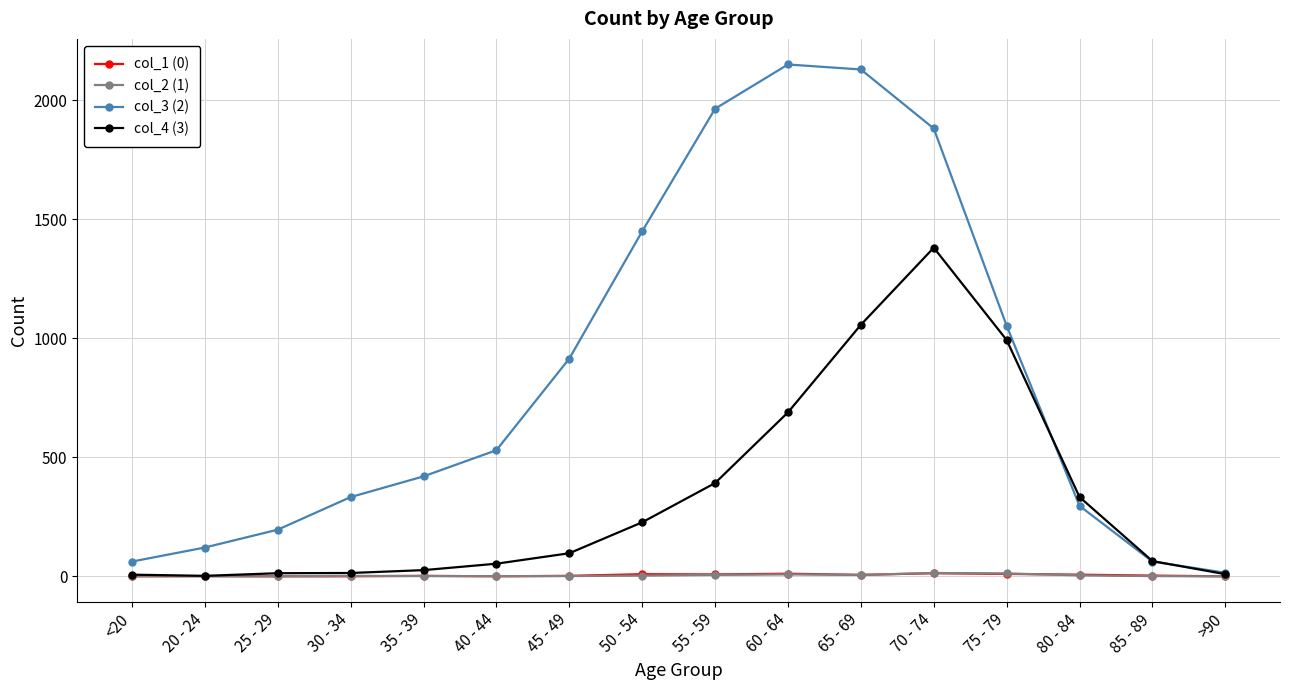

What is the label of the 4th point from the left?

30 - 34